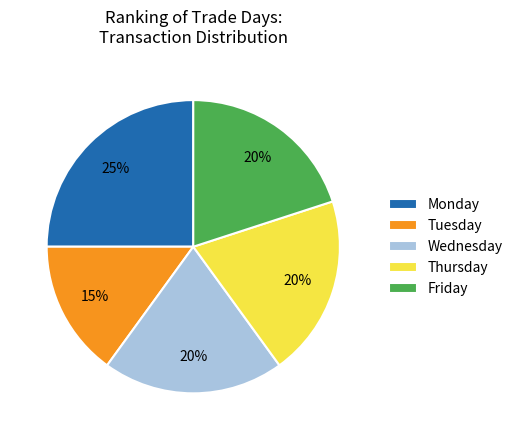

Which slice is the smallest?

Tuesday